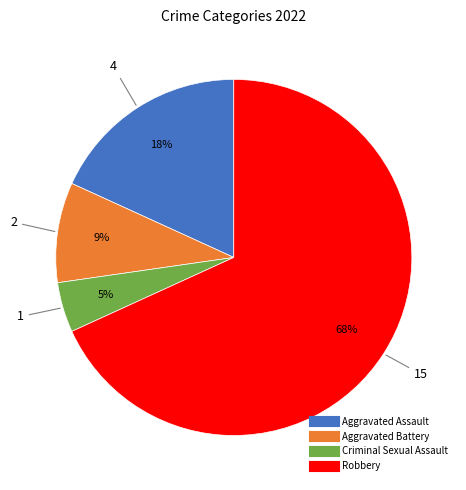

What is the majority slice?

Robbery